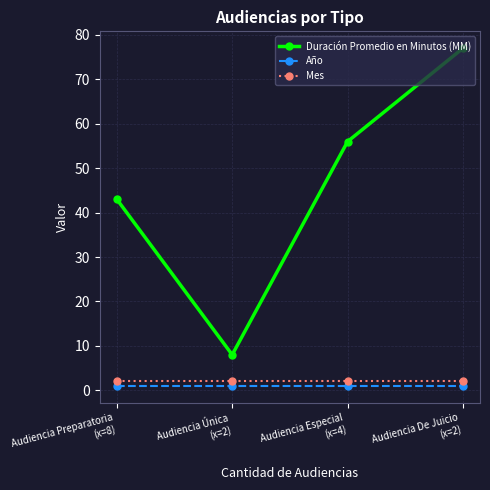

How many lines are shown in the chart?

3